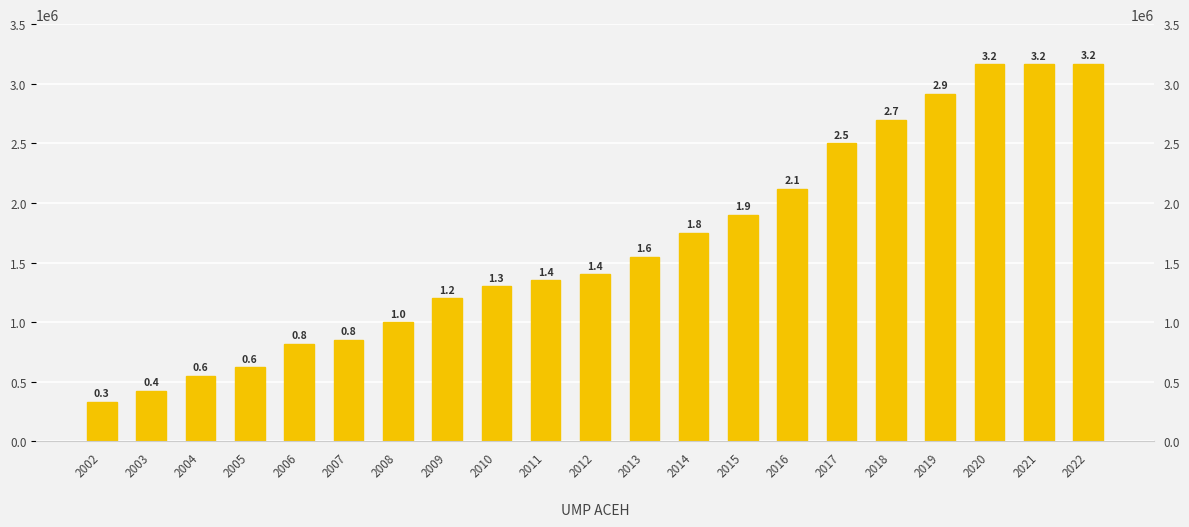

Rank the categories by value from lowest to highest.

2002, 2003, 2004, 2005, 2006, 2007, 2008, 2009, 2010, 2011, 2012, 2013, 2014, 2015, 2016, 2017, 2018, 2019, 2020, 2021, 2022